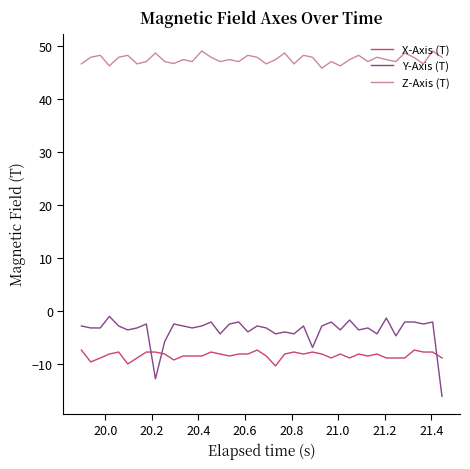

True or false: Z-Axis (T) and X-Axis (T) cross at least once.

False